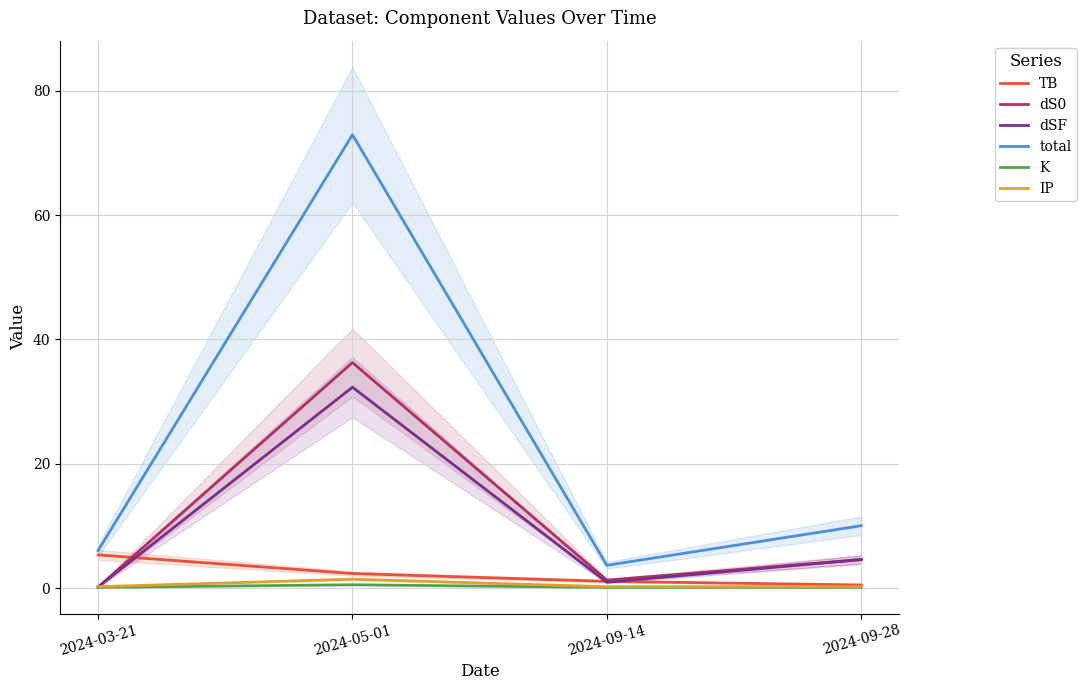

How many categories are shown in the chart?

4